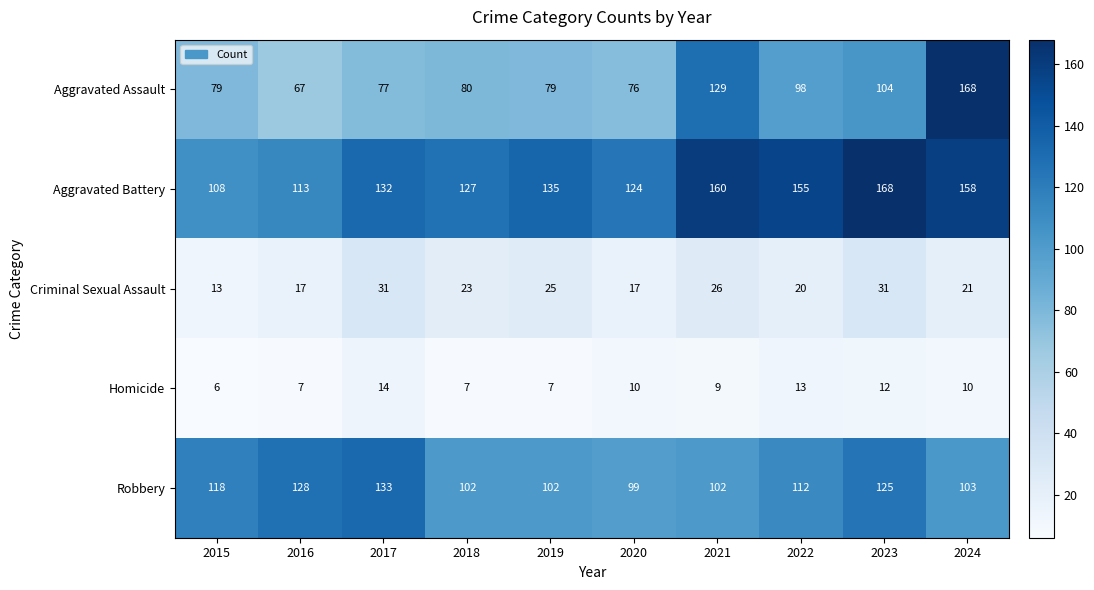

Rank the categories by Aggravated Battery value from highest to lowest.

2023, 2021, 2024, 2022, 2019, 2017, 2018, 2020, 2016, 2015